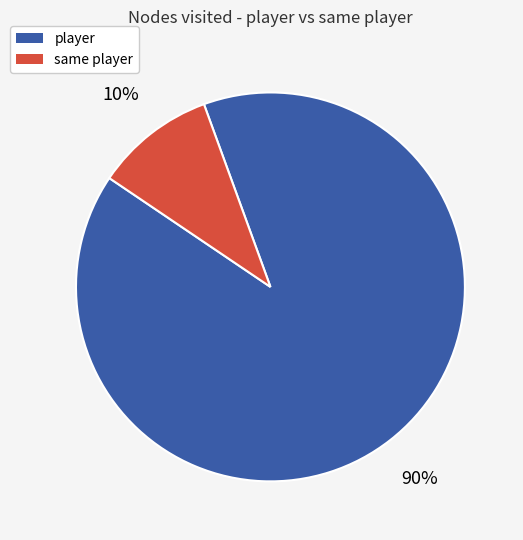

What is the majority slice?

player